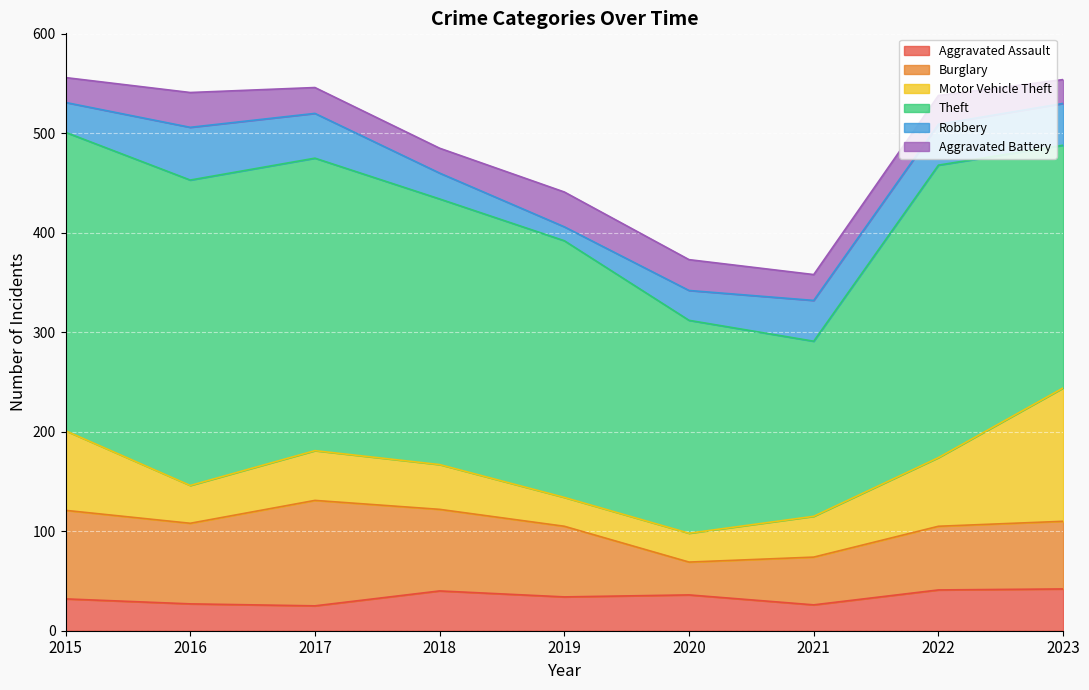

What is the value of the Robbery point at the 7th from the left?

41